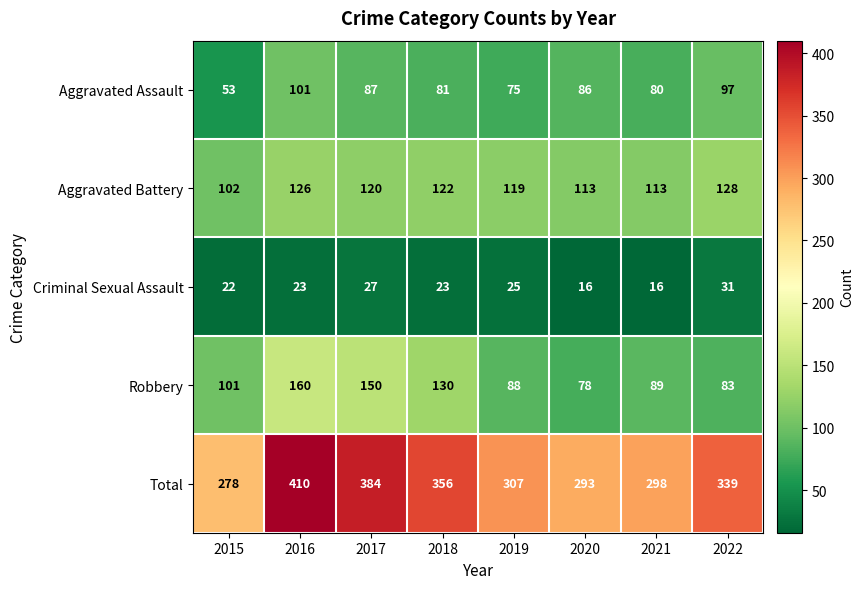

What is the spread (max minus min) of values at 2019?

282